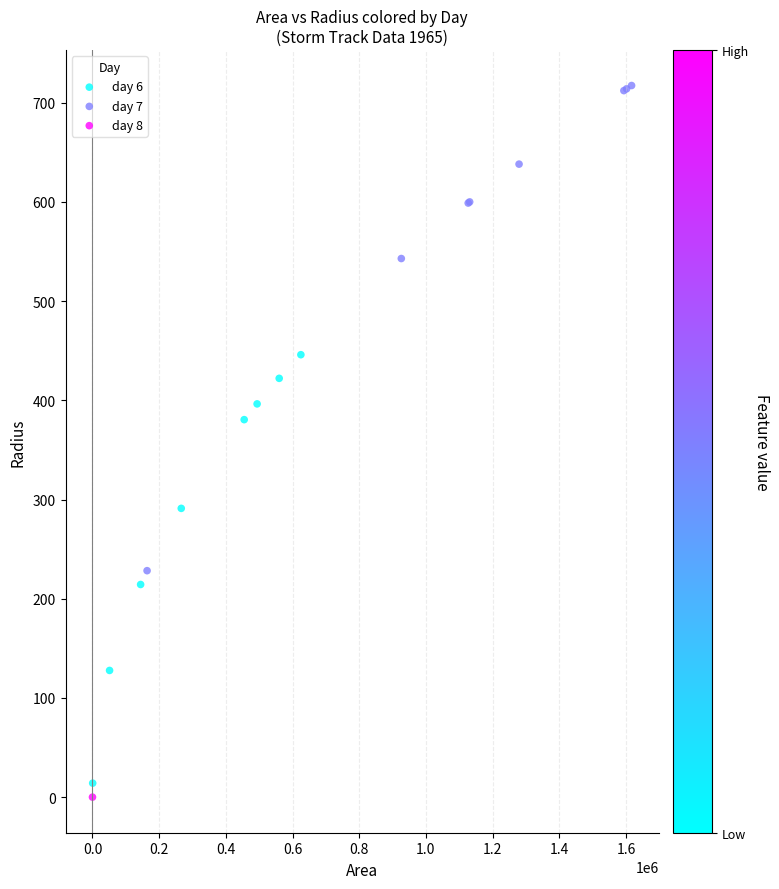

What are all the series names shown in the legend?

day 6, day 7, day 8